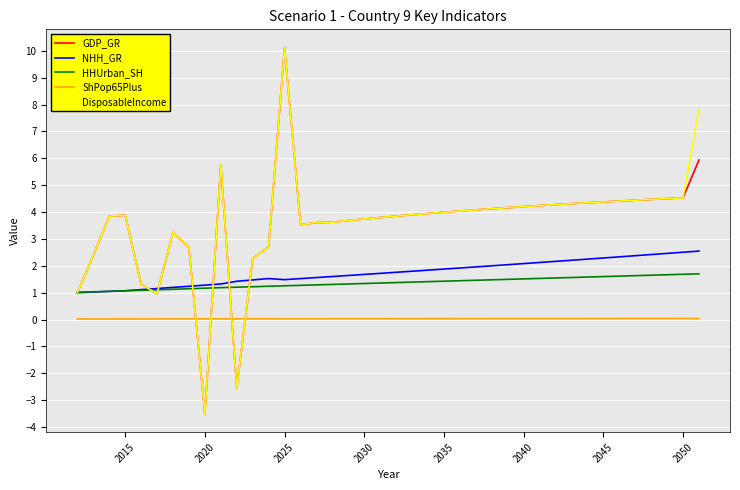

What is the highest value of the HHUrban_SH series?

1.7